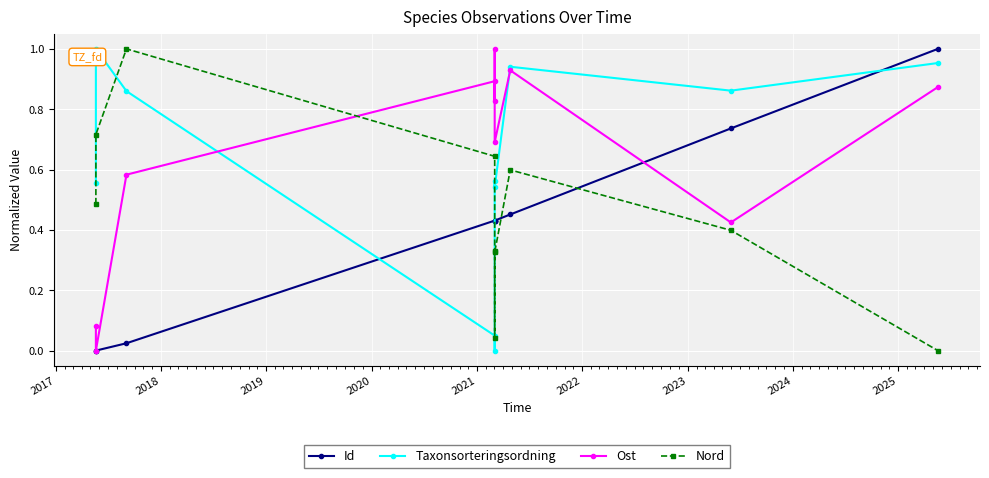

Reading left to right, list all the values displayed in this chart.

Id: 0.0	0.0	0.0	0.4	0.4	0.4	0.4	0.5	0.7	1.0
Taxonsorteringsordning: 0.6	1.0	0.9	0.0	0.0	0.6	0.5	0.9	0.9	1.0
Ost: 0.1	0.0	0.6	0.9	0.8	1.0	0.7	0.9	0.4	0.9
Nord: 0.5	0.7	1.0	0.6	0.3	0.0	0.3	0.6	0.4	0.0